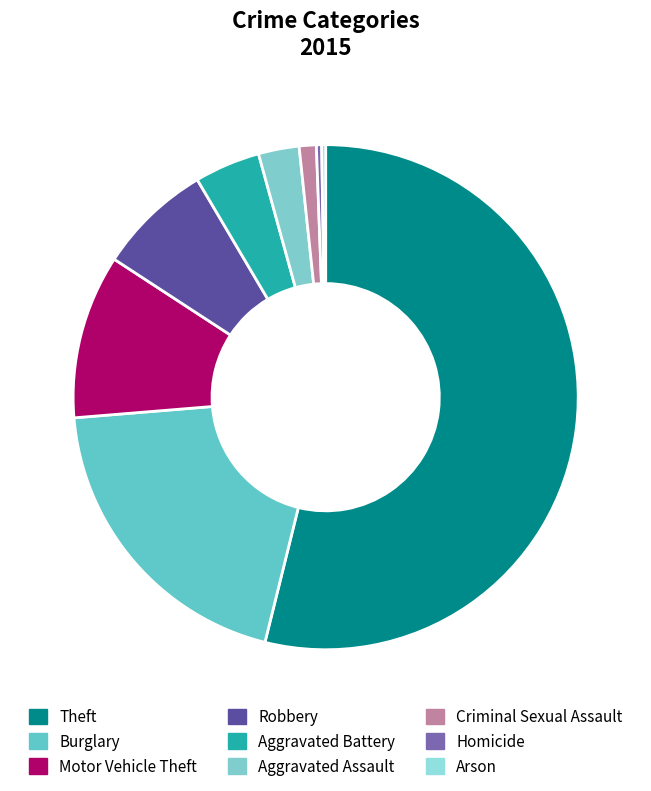

What is the change in value from Theft to Aggravated Assault?

-610